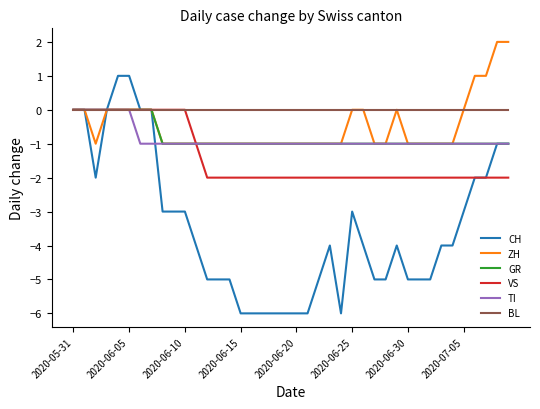

What is the minimum value for CH?

-6